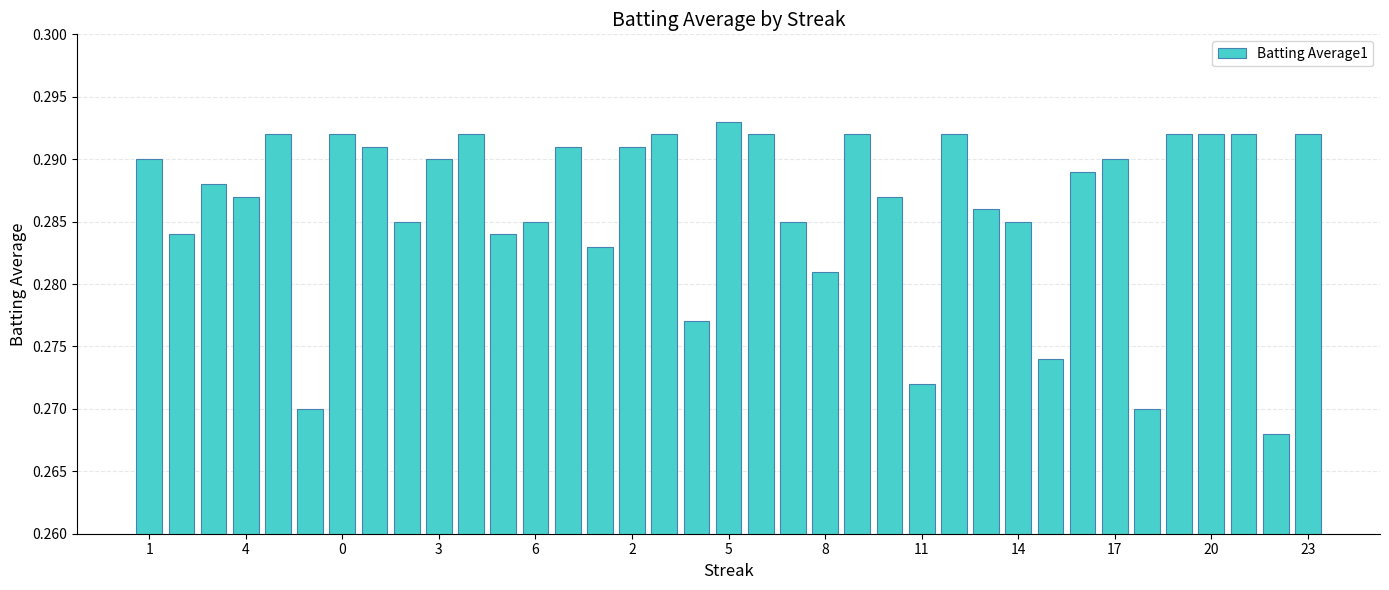

How many values are between 0 and 1?

37